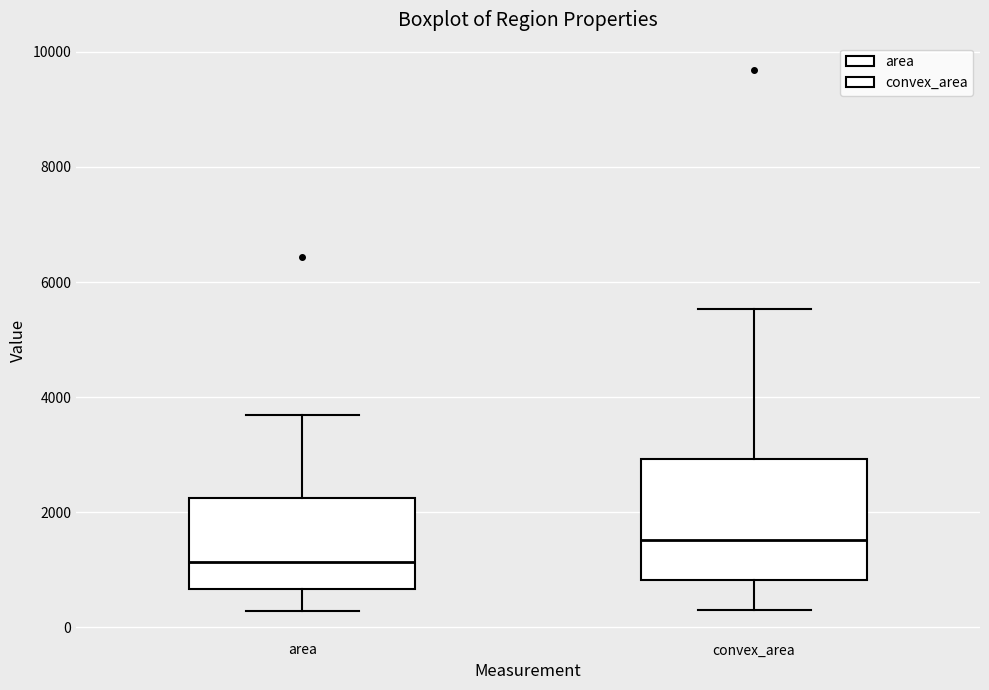

Where does the upper whisker of the box for convex_area end on the y-axis? The values are not printed on the chart, so give them approximately, as read against the axis.

5600